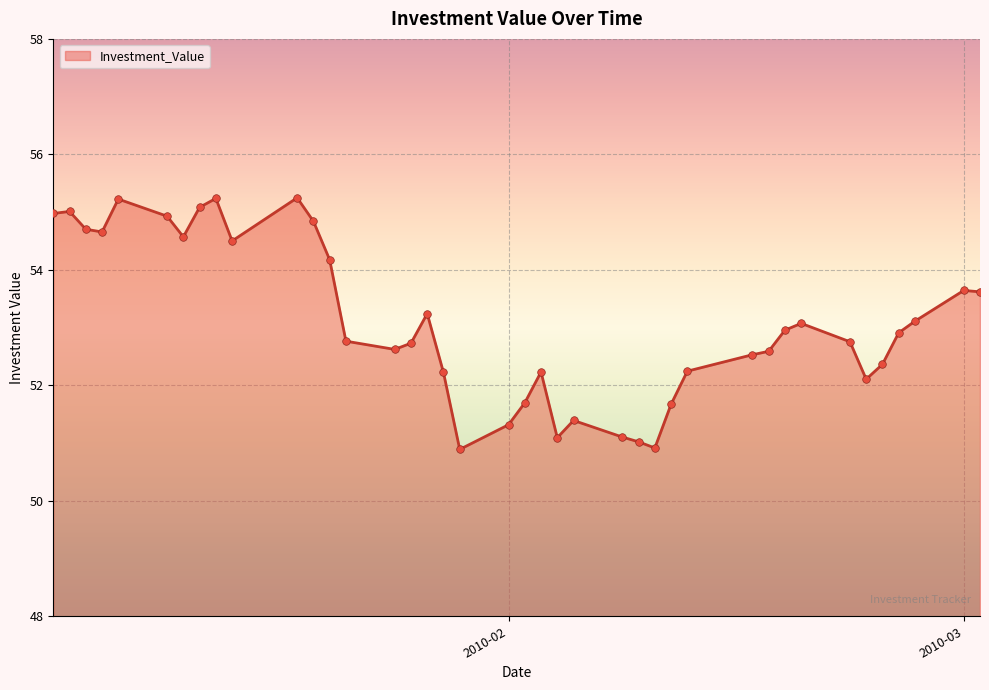

What is the difference between the maximum and minimum values?

4.4